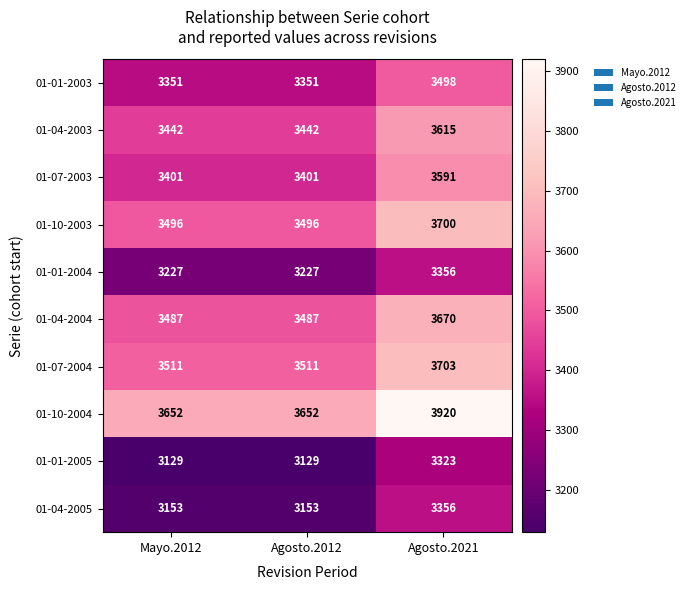

Reading right to left, list all the values displayed in this chart.

01-01-2003: Agosto.2021=3498	Agosto.2012=3351	Mayo.2012=3351
01-04-2003: Agosto.2021=3615	Agosto.2012=3442	Mayo.2012=3442
01-07-2003: Agosto.2021=3591	Agosto.2012=3401	Mayo.2012=3401
01-10-2003: Agosto.2021=3700	Agosto.2012=3496	Mayo.2012=3496
01-01-2004: Agosto.2021=3356	Agosto.2012=3227	Mayo.2012=3227
01-04-2004: Agosto.2021=3670	Agosto.2012=3487	Mayo.2012=3487
01-07-2004: Agosto.2021=3703	Agosto.2012=3511	Mayo.2012=3511
01-10-2004: Agosto.2021=3920	Agosto.2012=3652	Mayo.2012=3652
01-01-2005: Agosto.2021=3323	Agosto.2012=3129	Mayo.2012=3129
01-04-2005: Agosto.2021=3356	Agosto.2012=3153	Mayo.2012=3153